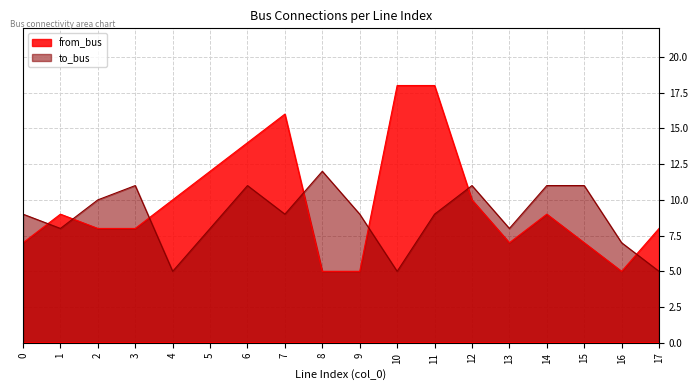

Reading right to left, transcribe all the data shown in this chart.

from_bus: 17=8	16=5	15=7	14=9	13=7	12=10	11=18	10=18	9=5	8=5	7=16	6=14	5=12	4=10	3=8	2=8	1=9	0=7
to_bus: 17=5	16=7	15=11	14=11	13=8	12=11	11=9	10=5	9=9	8=12	7=9	6=11	5=8	4=5	3=11	2=10	1=8	0=9